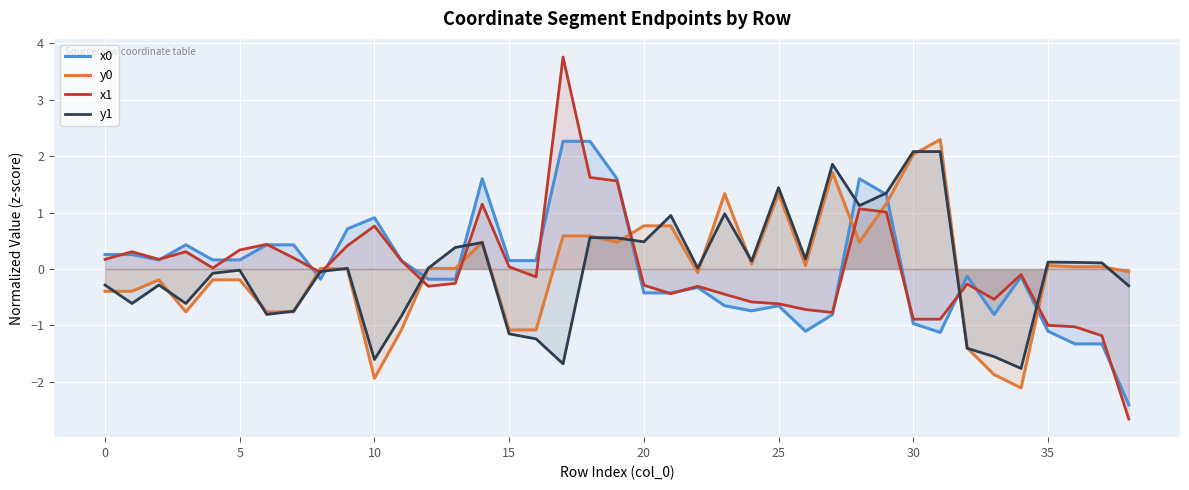

Is it true that x1 equals -0.3 at 20?

True